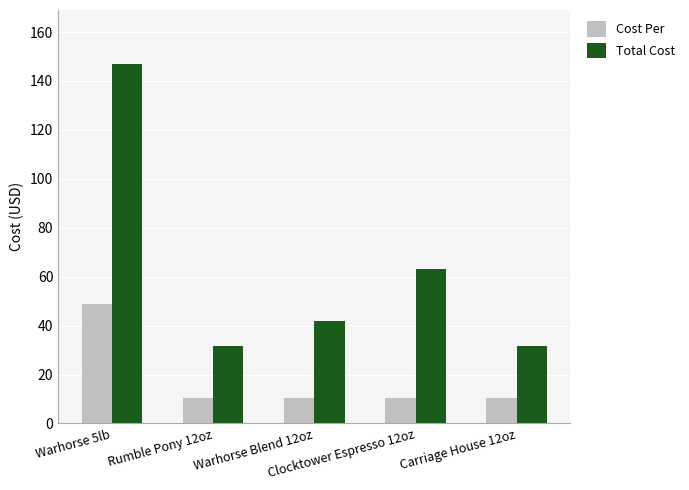

What is the value of the Total Cost bar at the 5th from the left?

31.5